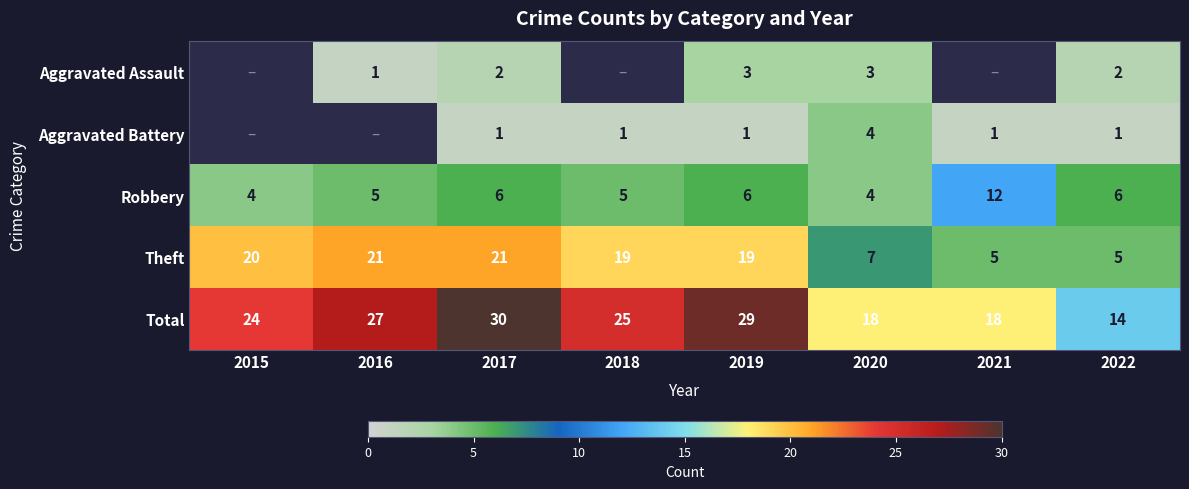

What is the lowest value of the Robbery series?

4